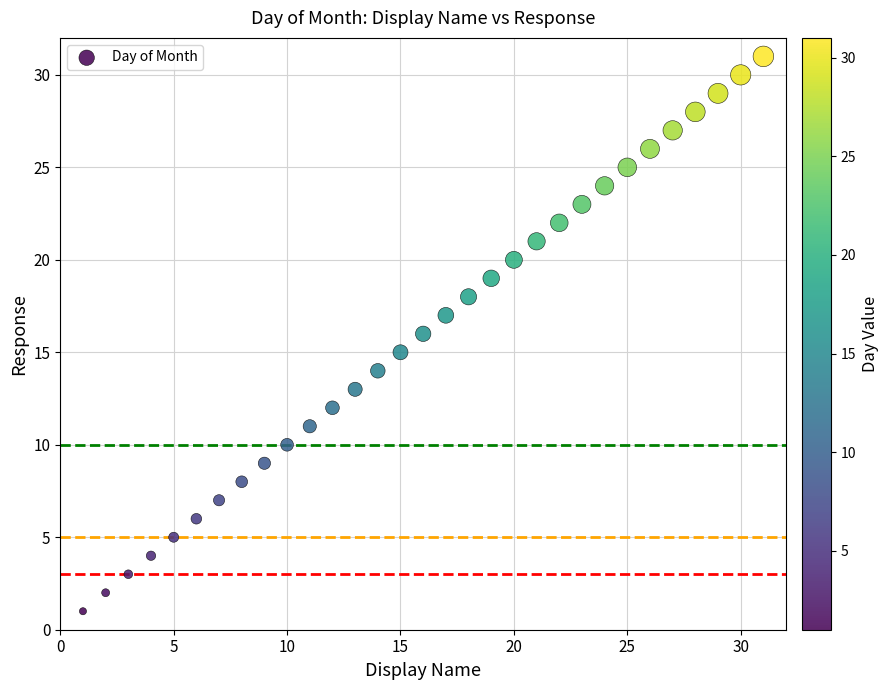

What is the range of Y values (max minus min)?

30